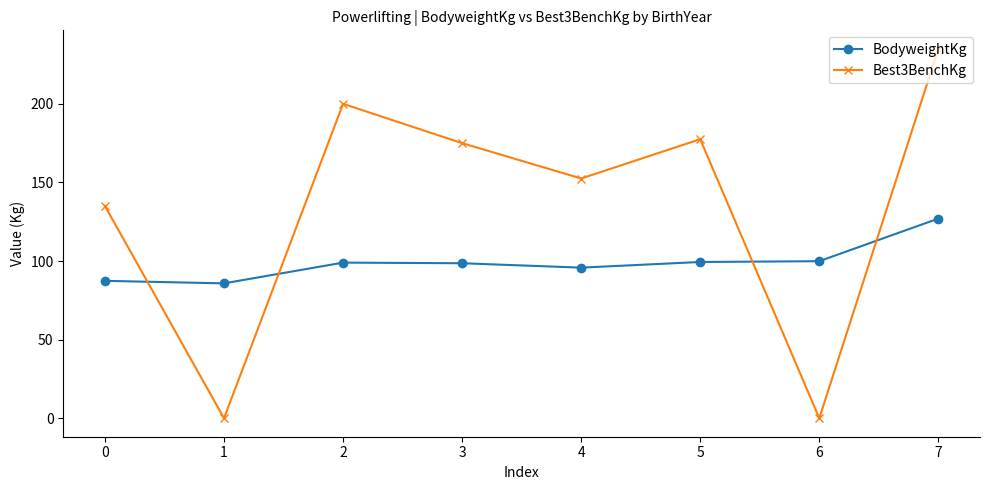

The value of Best3BenchKg at 0 is -93.7. True or false?

False